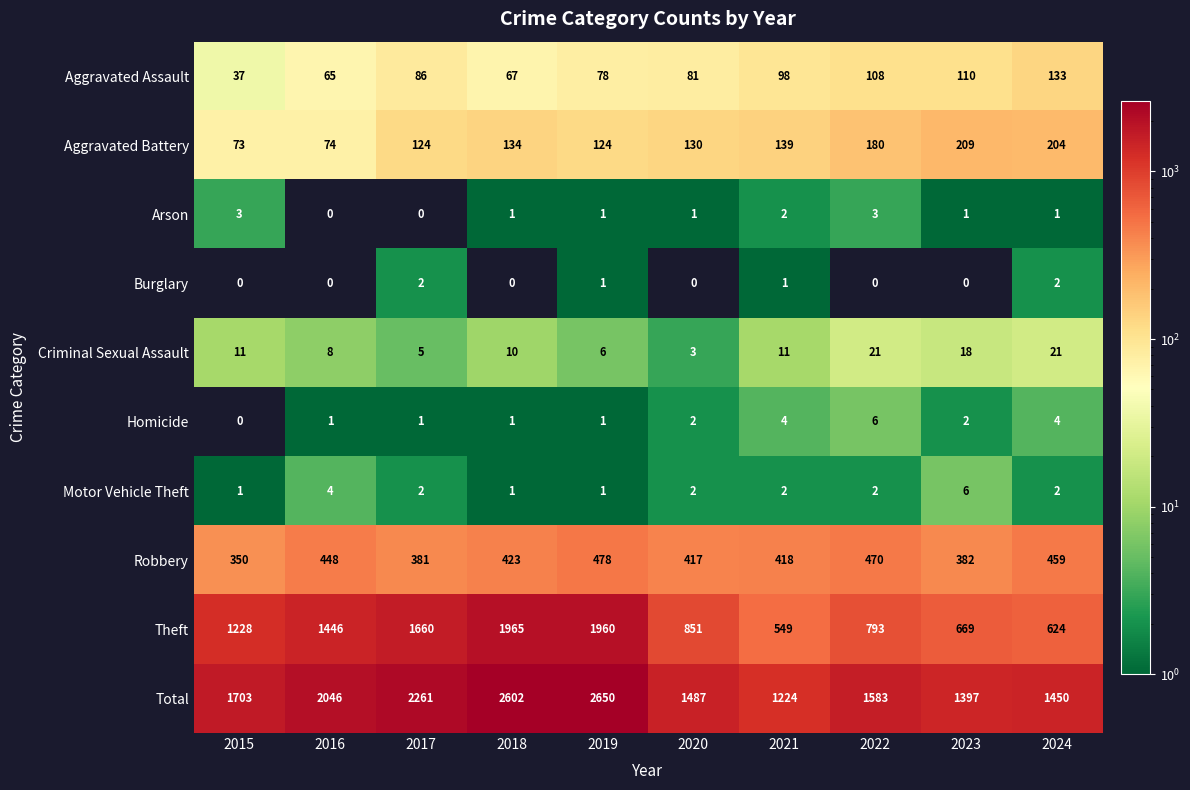

What is the difference between the maximum and minimum values in the Theft series?

1416